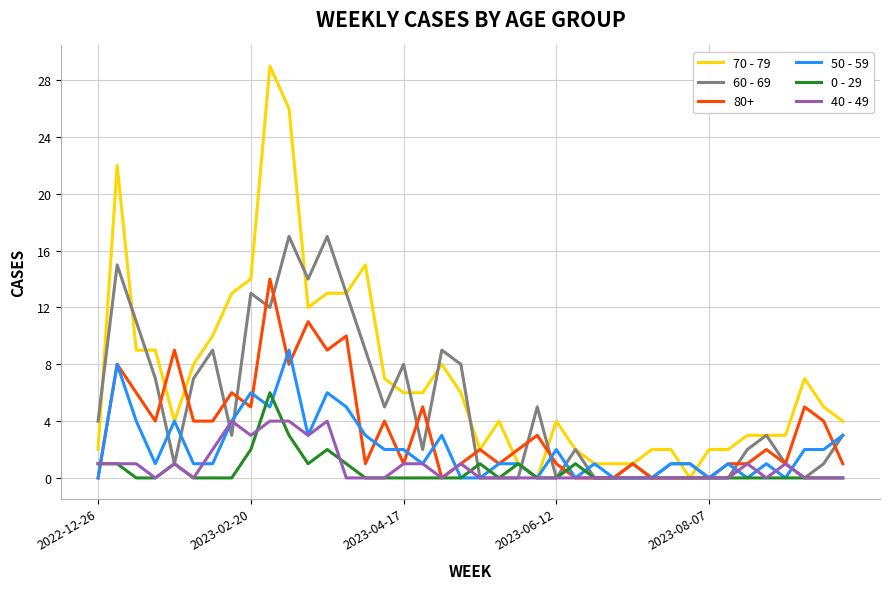

Rank the series by their maximum value, from lowest to highest.

40 - 49, 0 - 29, 50 - 59, 80+, 60 - 69, 70 - 79